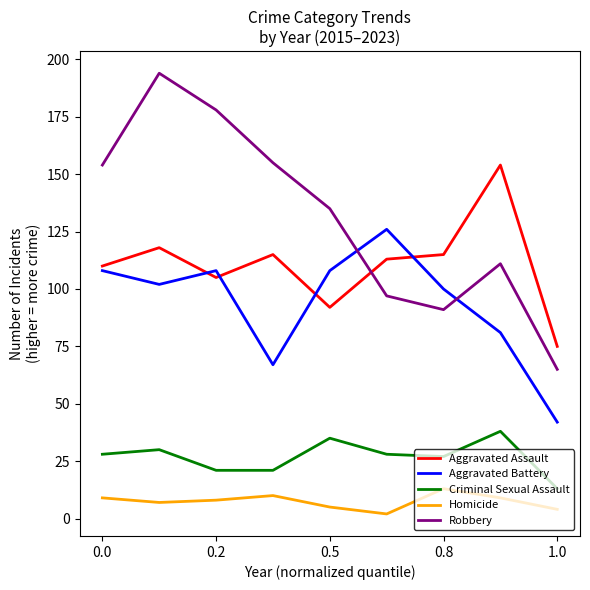

List the series in order of their peak value, lowest first.

Homicide, Criminal Sexual Assault, Aggravated Battery, Aggravated Assault, Robbery